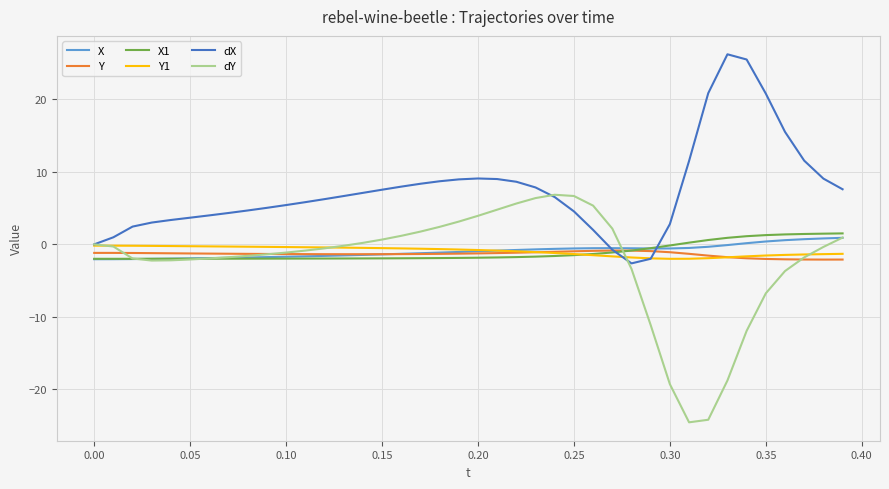

What is the smallest value displayed?

-24.6